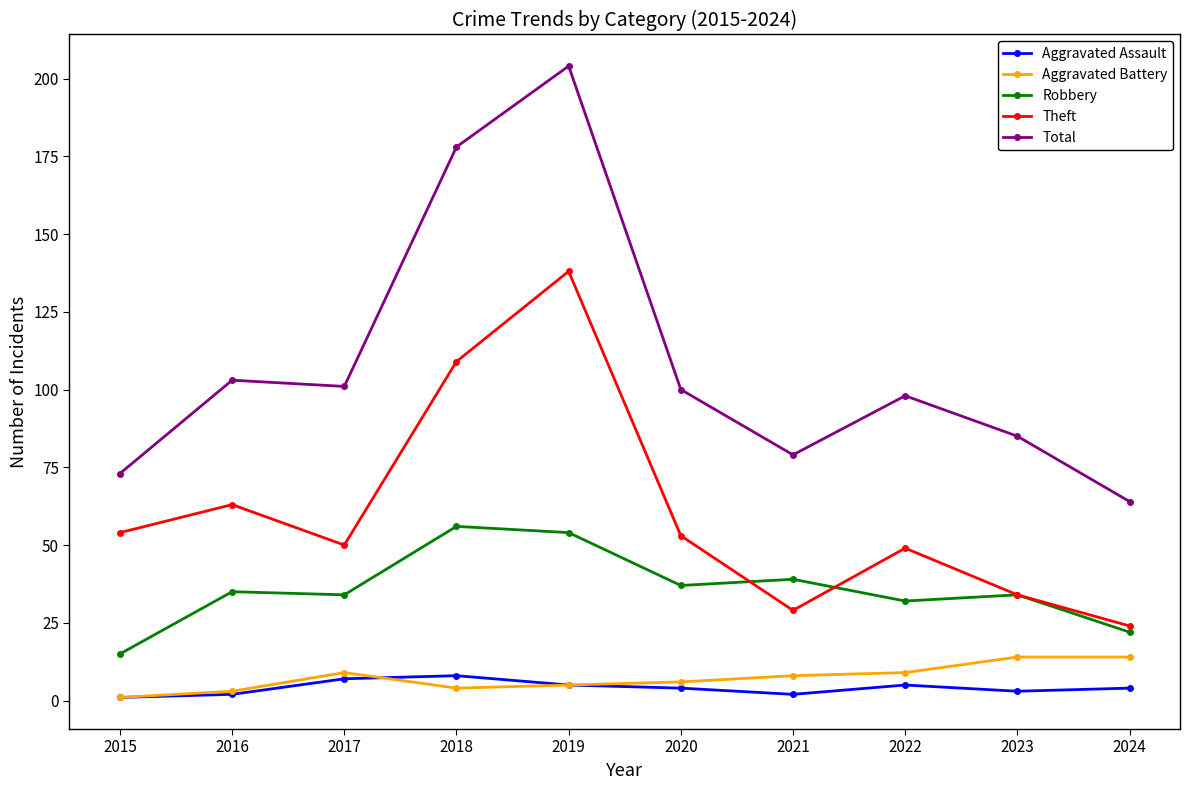

What is the value of the Aggravated Assault point at the 10th from the left?

4